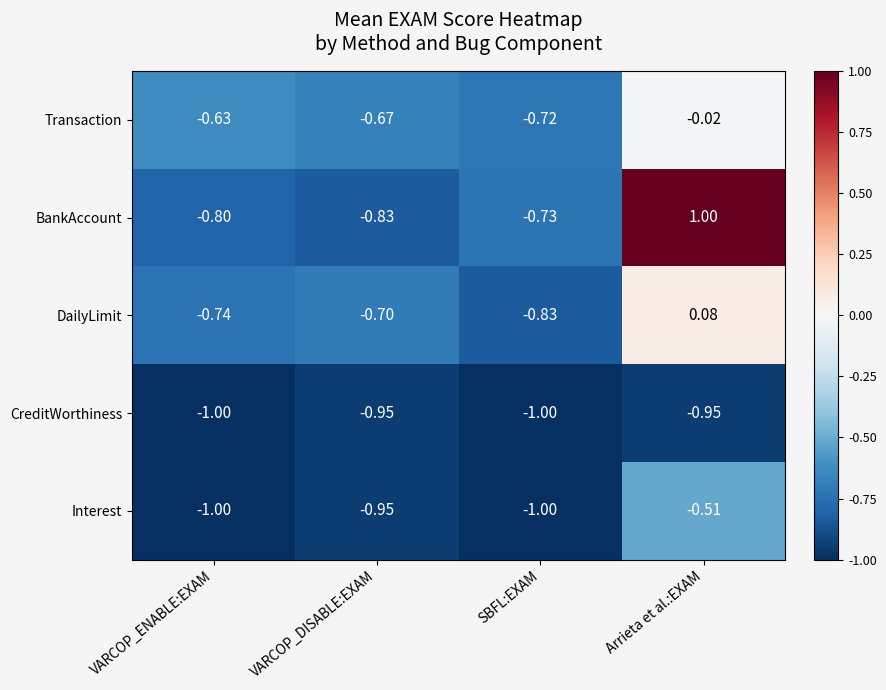

At which label does BankAccount first exceed 0?

Arrieta et al.:EXAM